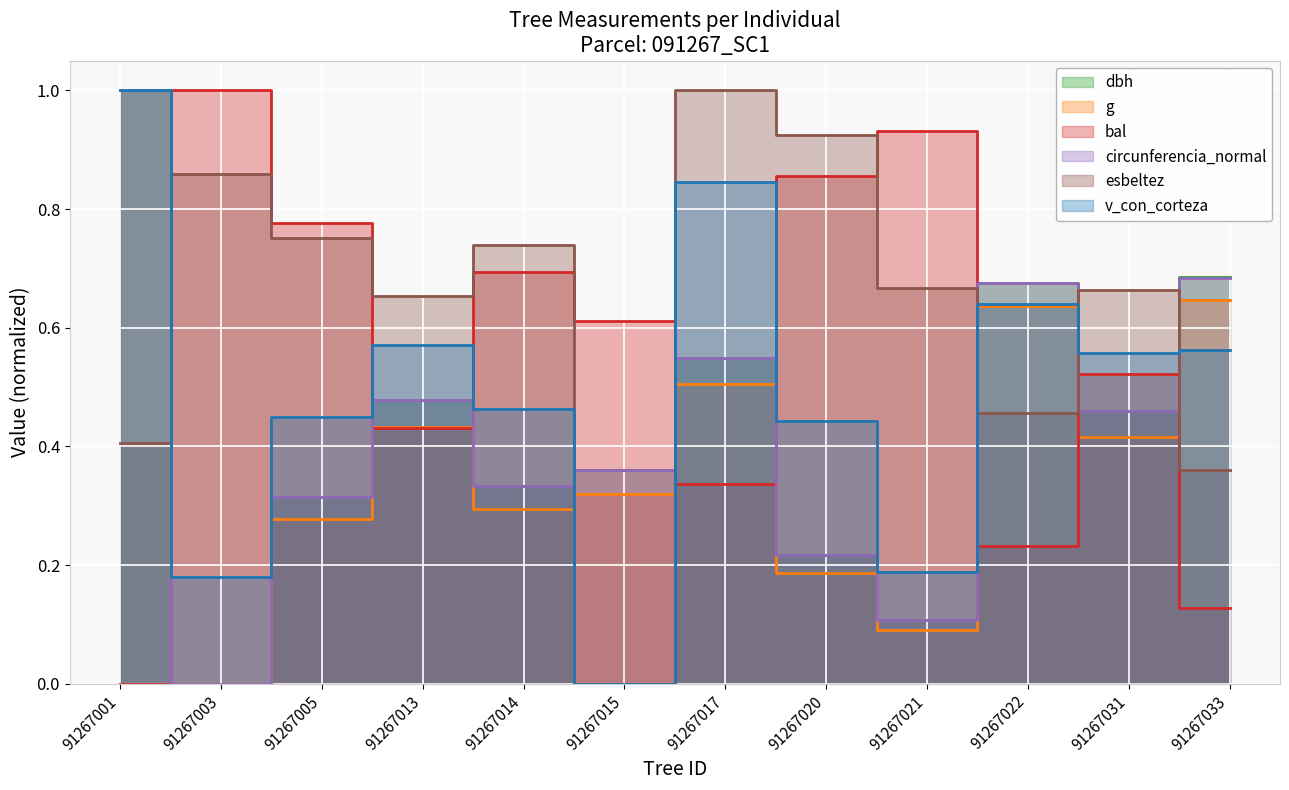

True or false: v_con_corteza has a value of 0.8 at 91267013.

False